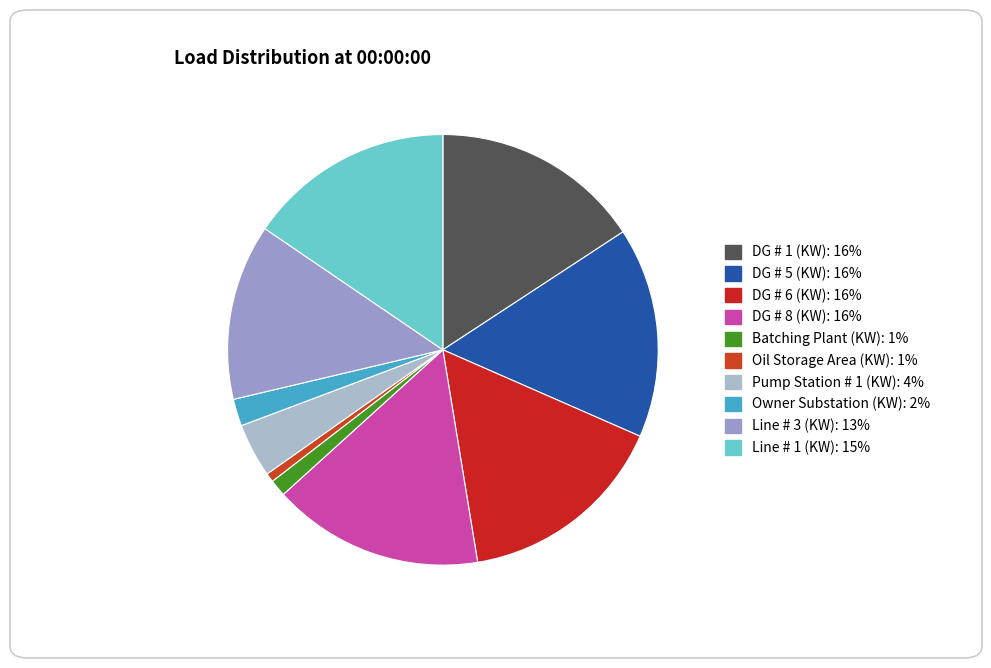

What is the largest slice in the pie chart?

DG # 8 (KW)